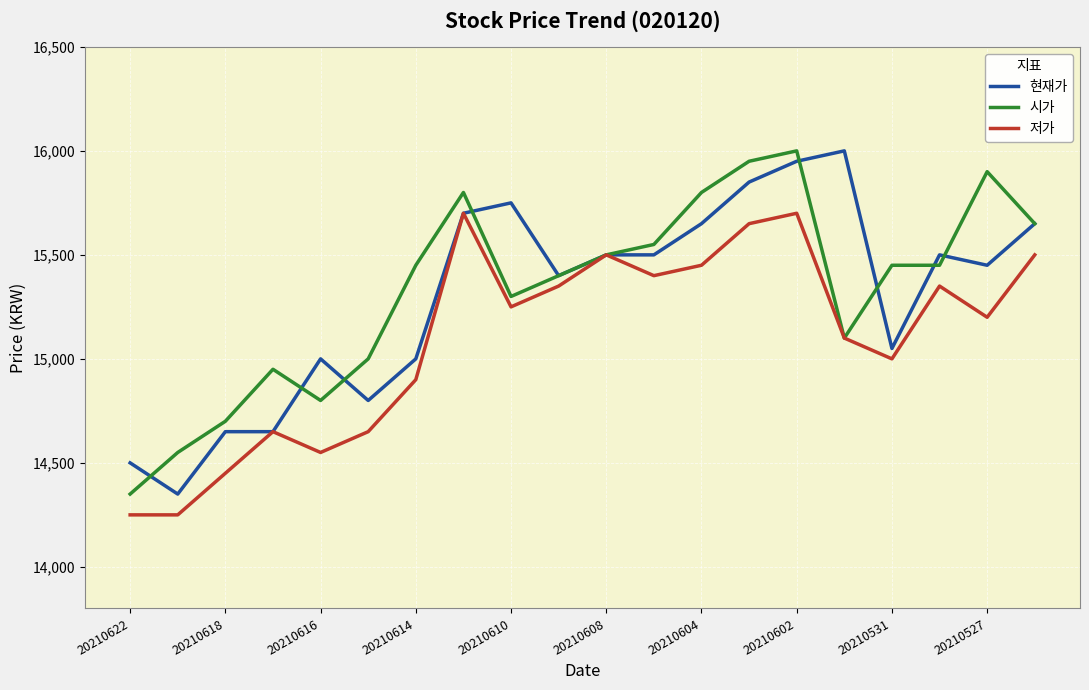

What is the minimum value shown in the chart?

14250